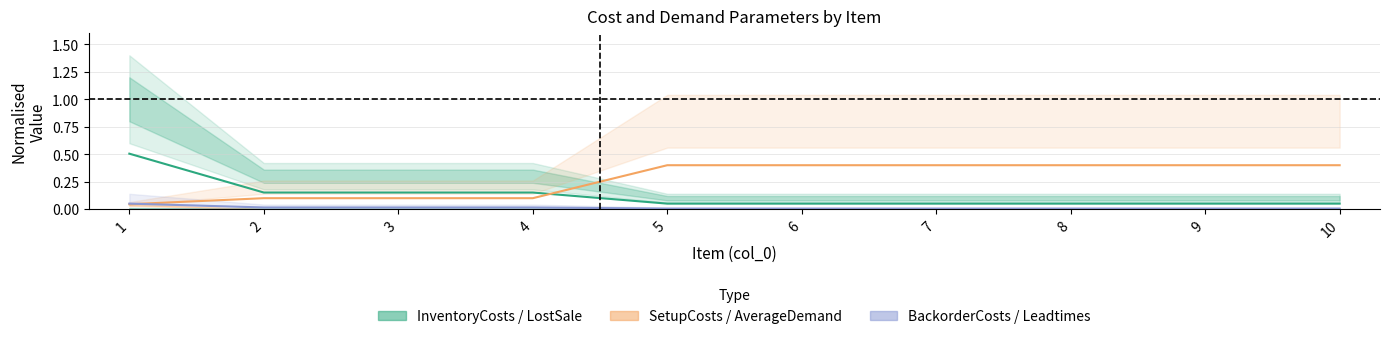

At which category is the sum across all series the highest?

1